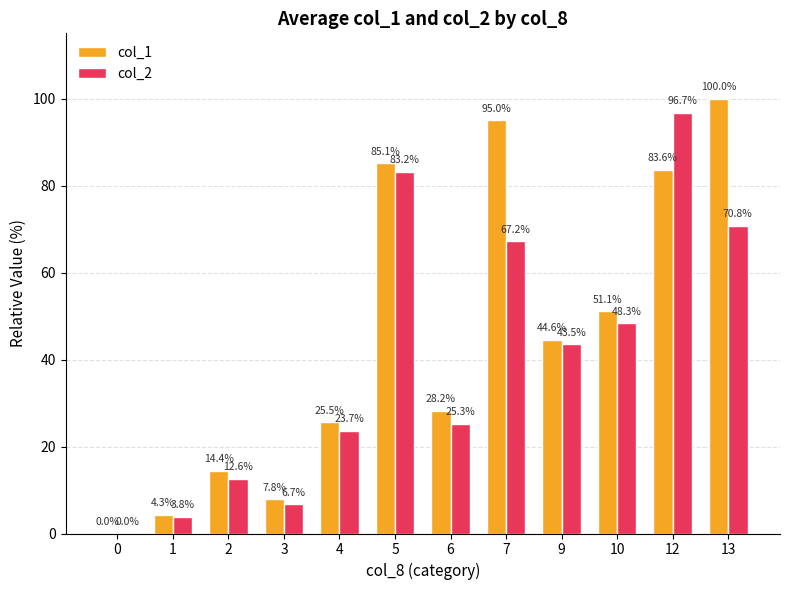

What is the sum of the col_1 values at 12 and 1?

87.9